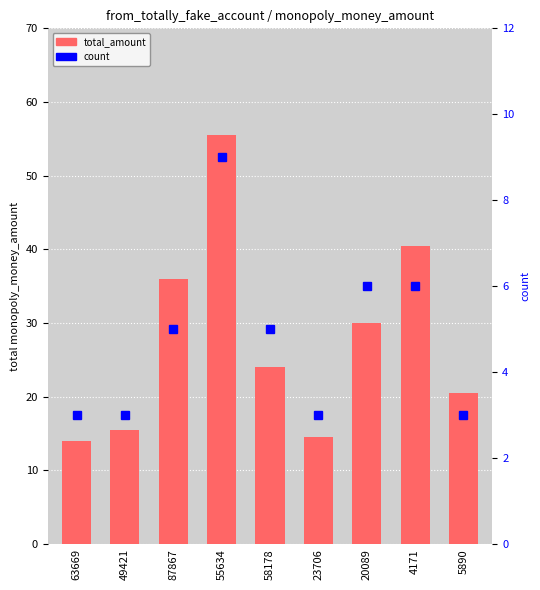

The value of total_amount at 4171 is 40.5. True or false?

True